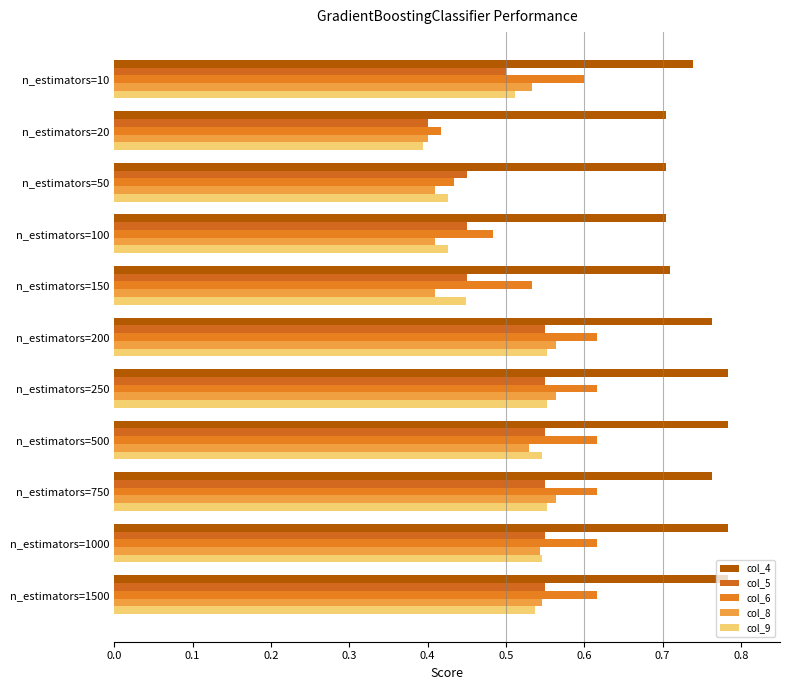

What is the value of the col_8 bar at the 2nd from the left?

0.4